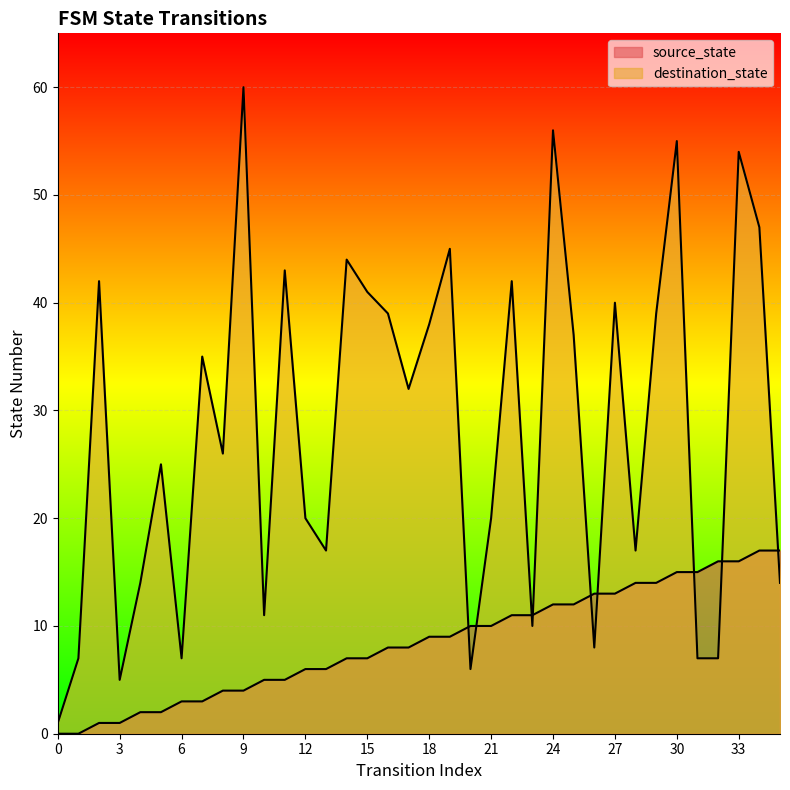

What is the total value across all series at 2?

43